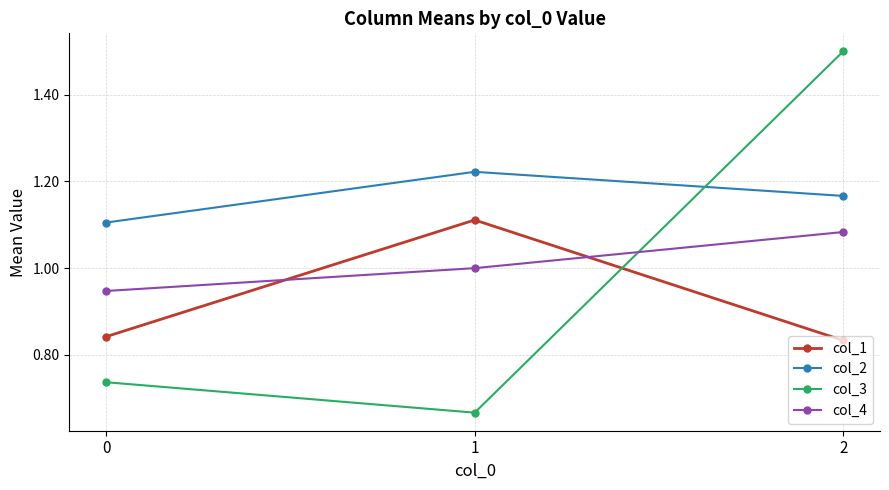

Which series has the widest spread of values?

col_3